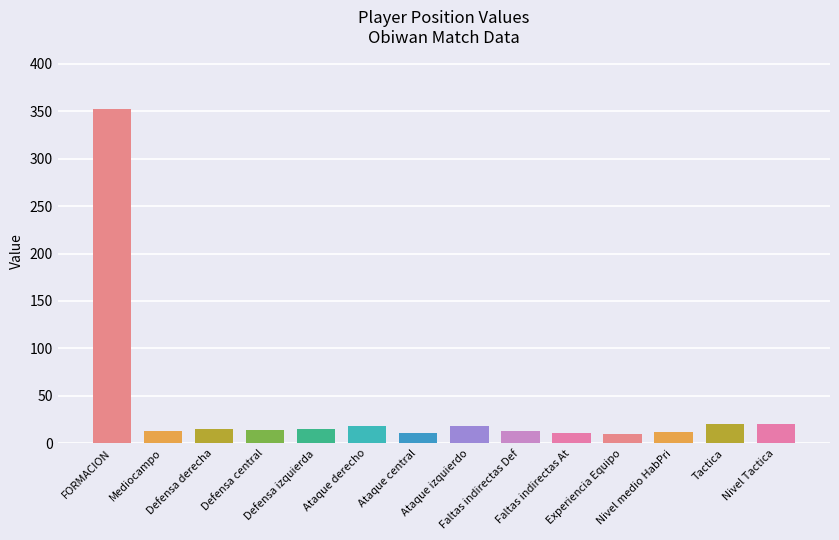

Which has a higher value, Ataque izquierdo or Nivel medio HabPri?

Ataque izquierdo